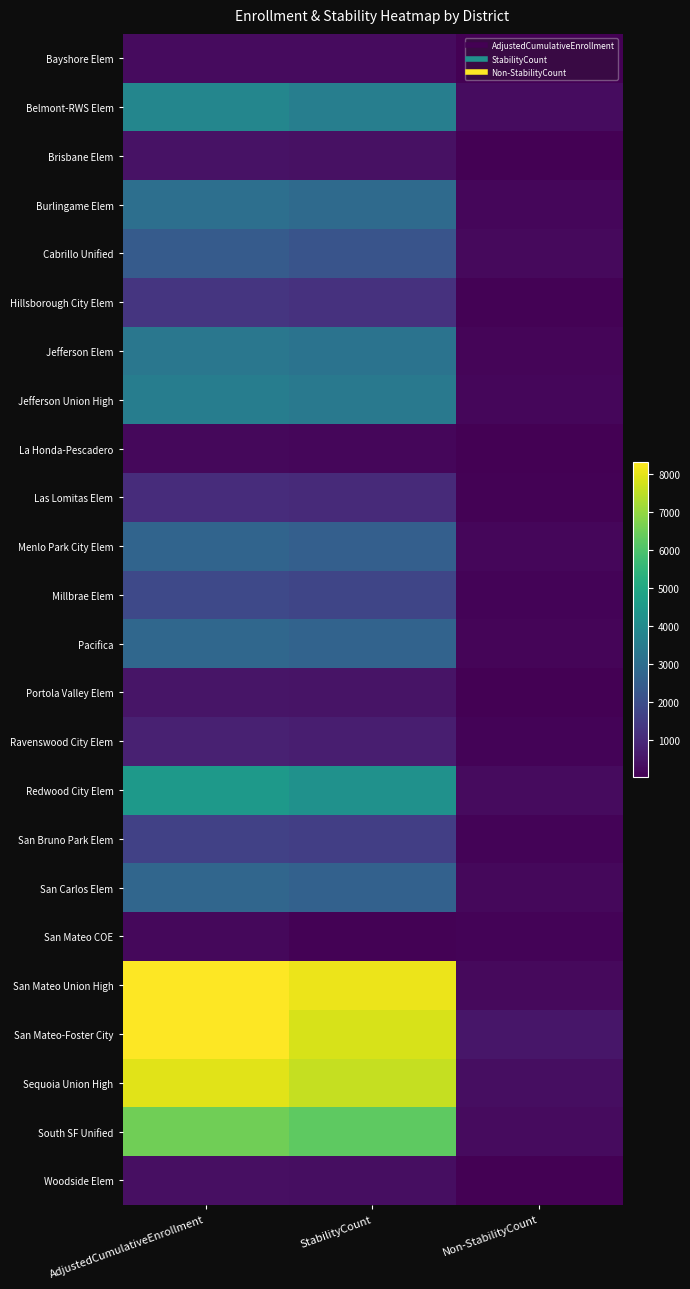

Which category has the highest value across all series?

AdjustedCumulativeEnrollment